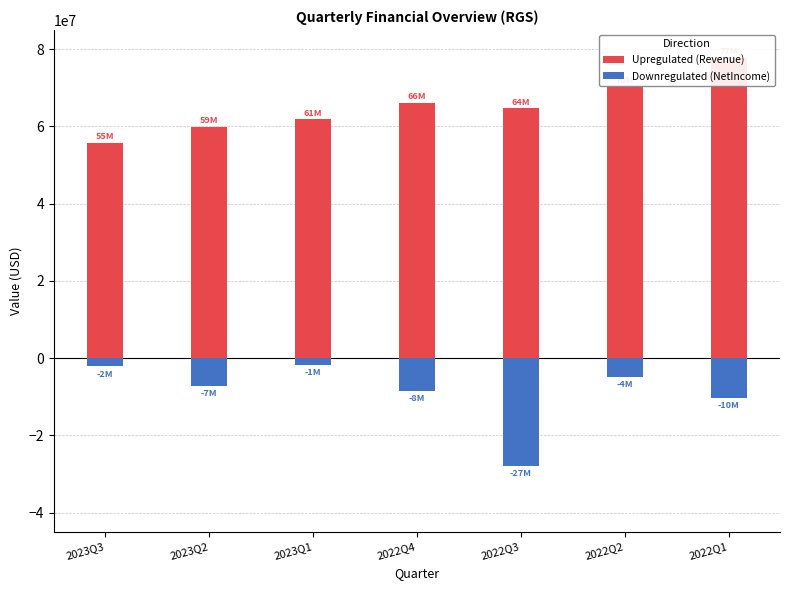

What is the label of the 4th bar from the right?

2022Q4